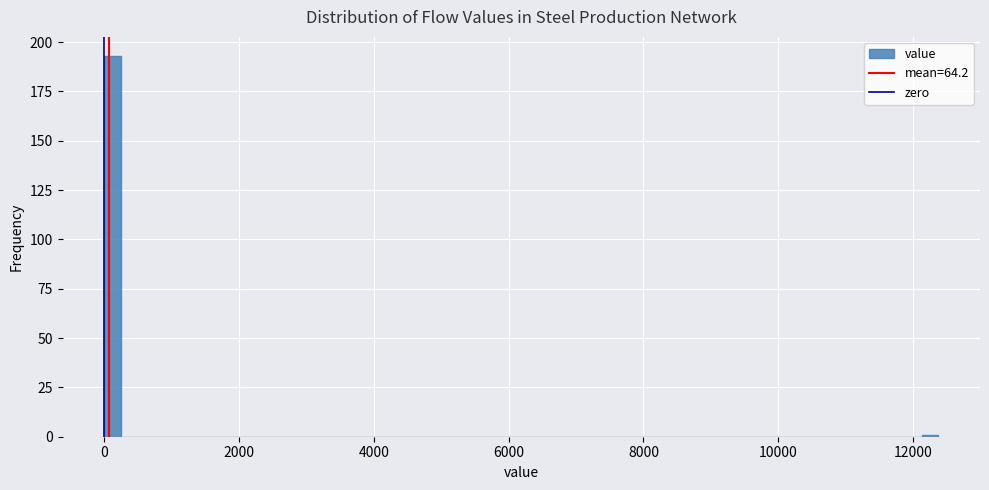

Read against the x-axis, roughly where is the centre of the tallest bar?

200